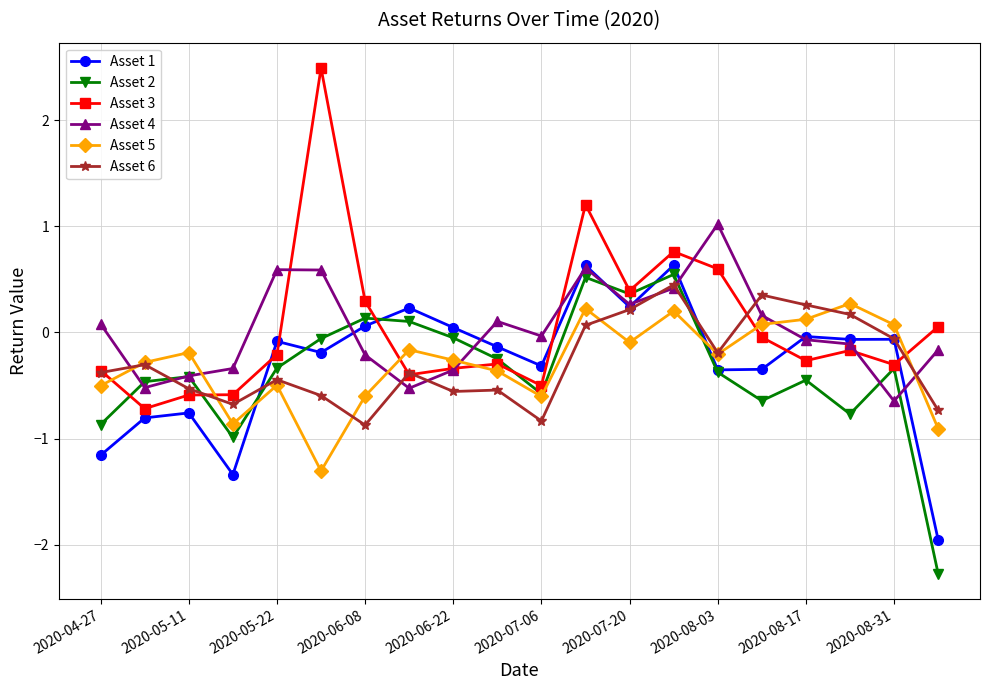

Which series has the widest spread of values?

Asset 3